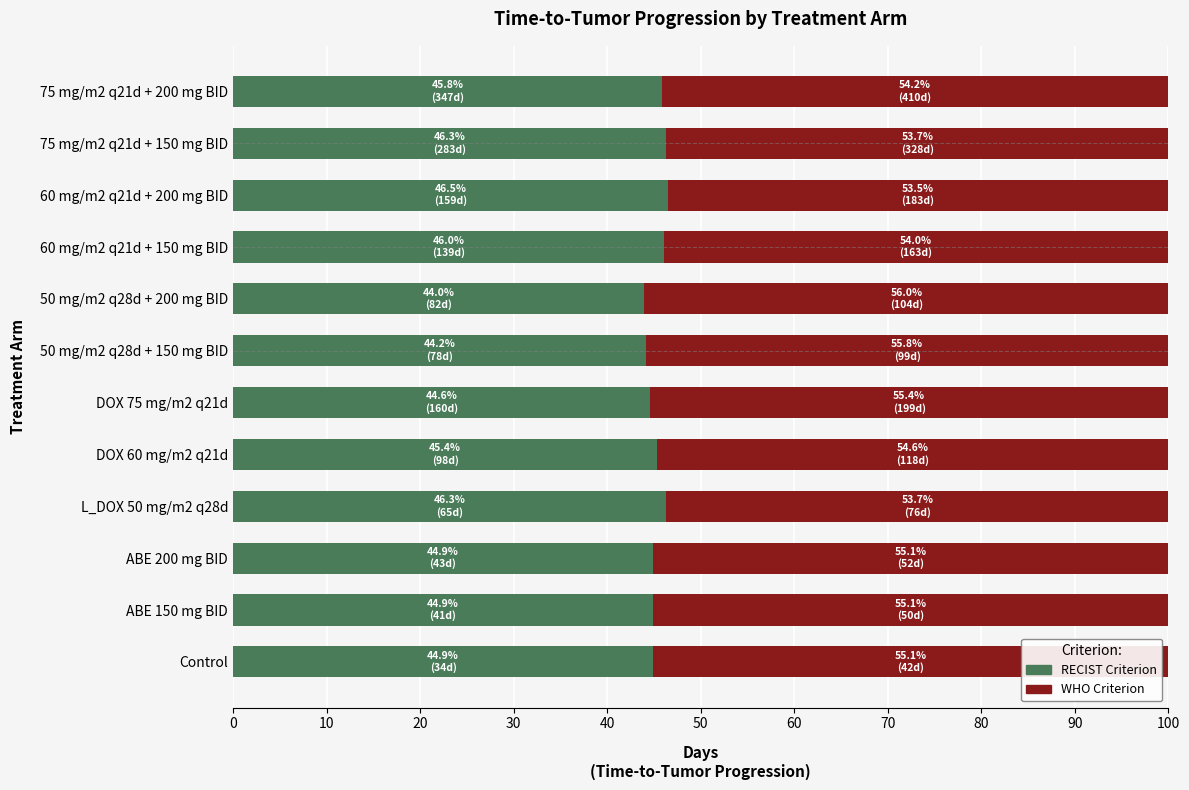

The RECIST Criterion series shows 17.3 at 60 mg/m2 q21d + 200 mg BID. True or false?

False